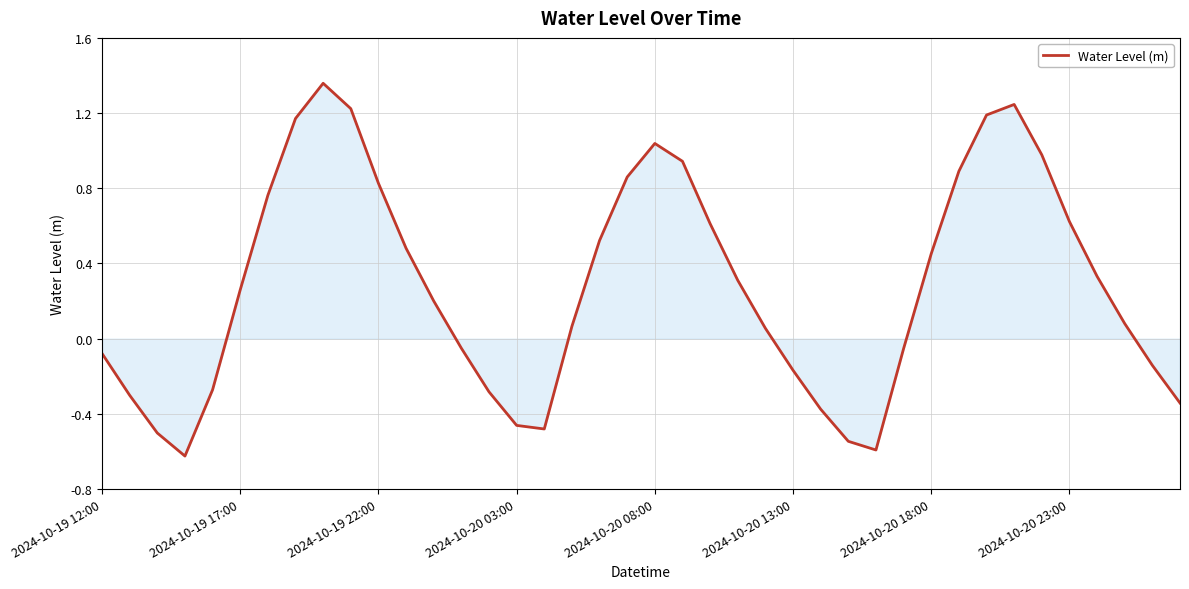

What is the difference between the maximum and minimum values?

2.0